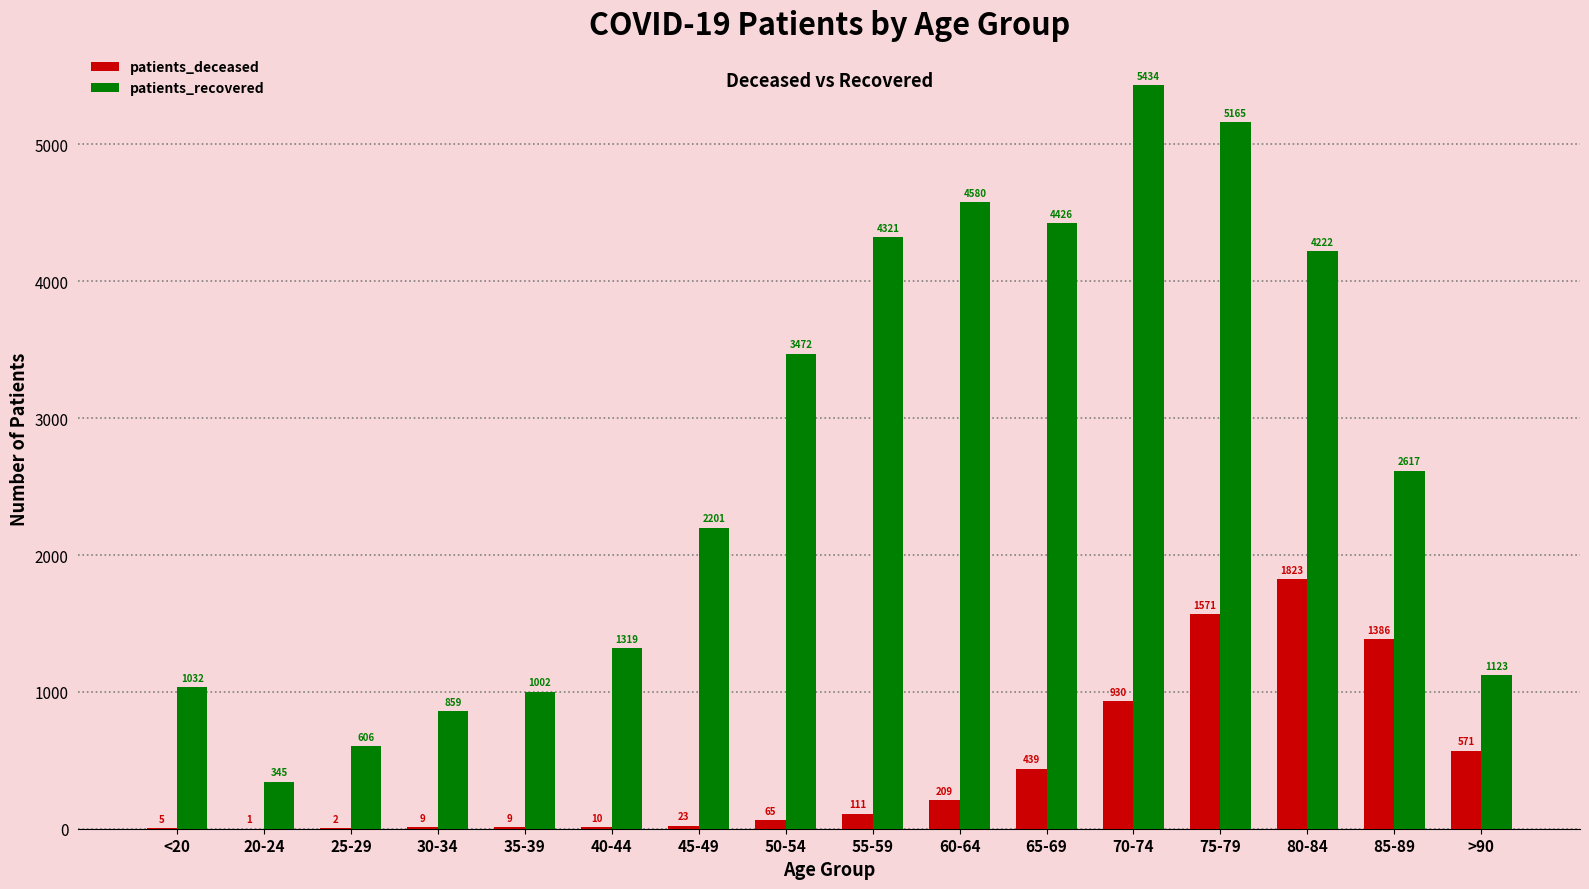

At which category is the sum across all series the highest?

75-79